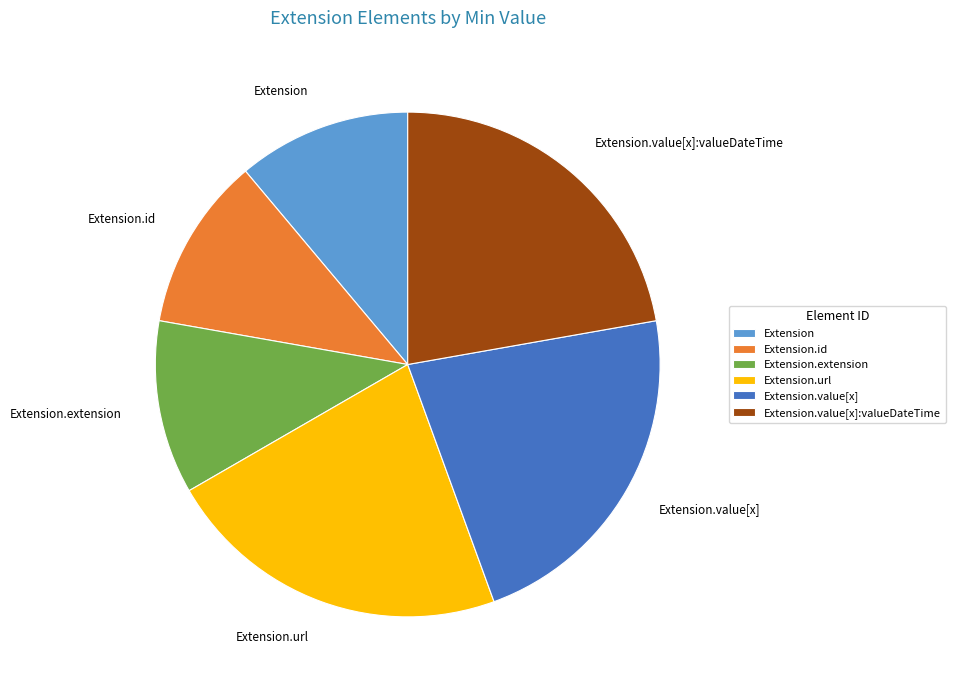

Is the sum of Extension.value[x]:valueDateTime and Extension.value[x] greater than half?

No